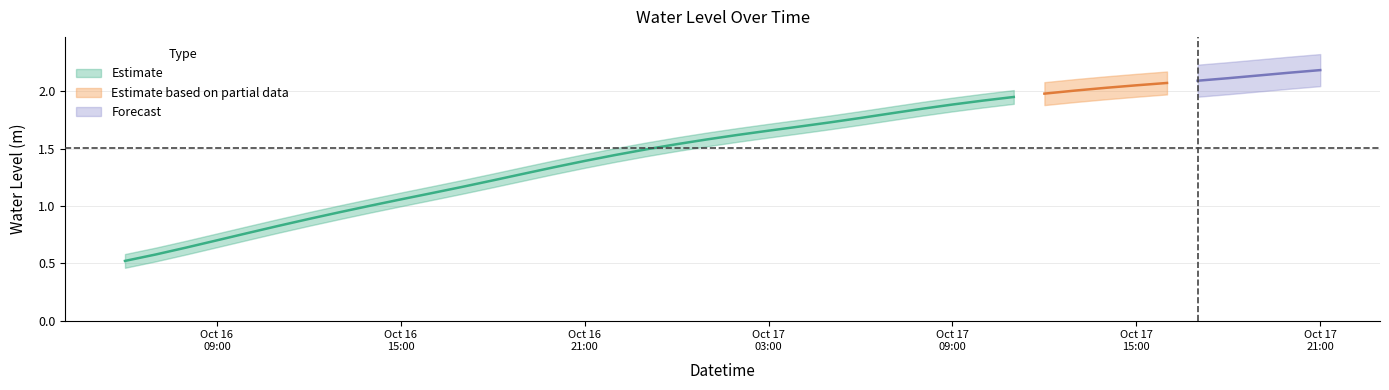

What is the sum of all values?

60.2